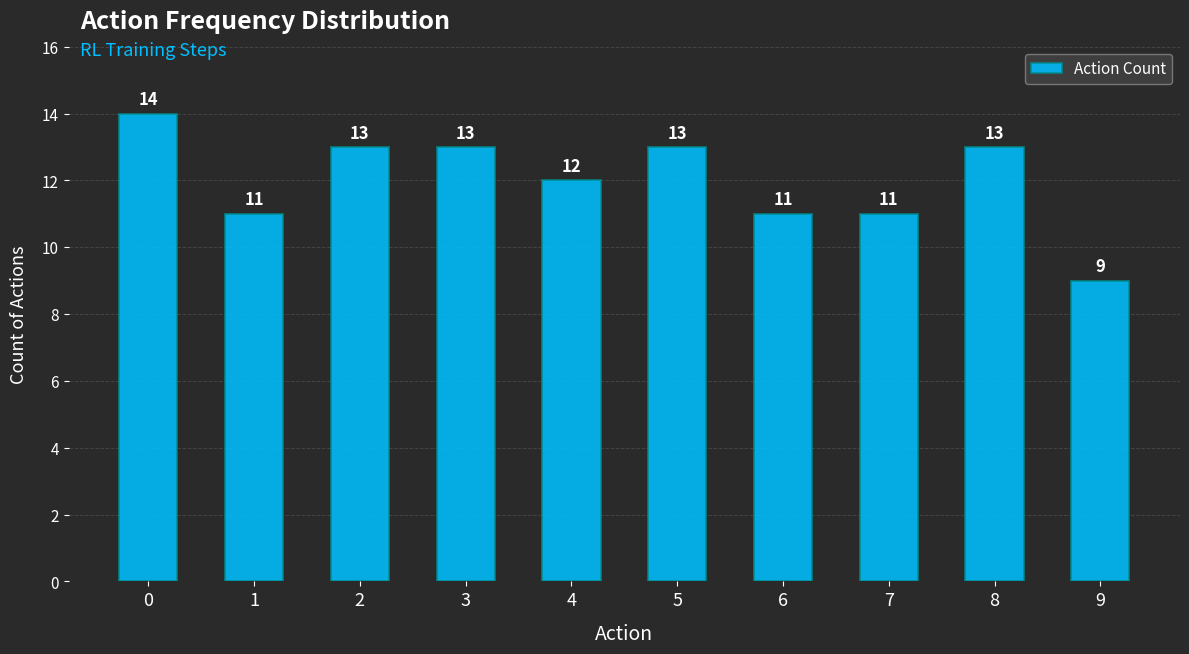

Are the bars horizontal?

No